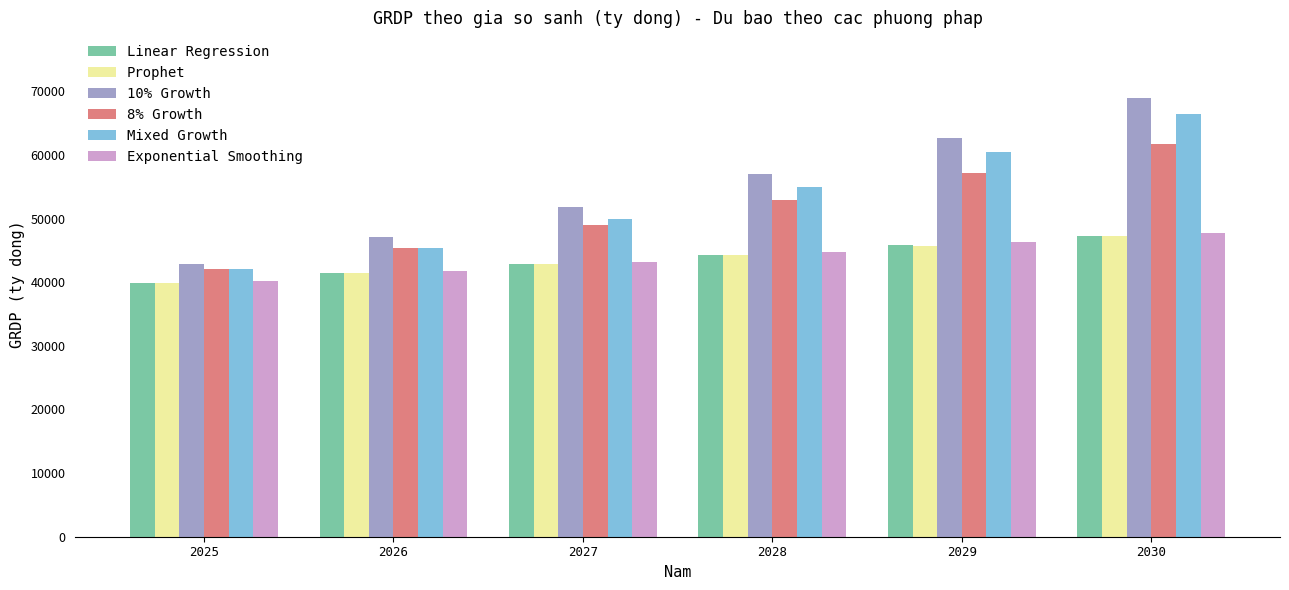

Is the value of Mixed Growth at 2029 greater than the value of 10% Growth at 2025?

Yes